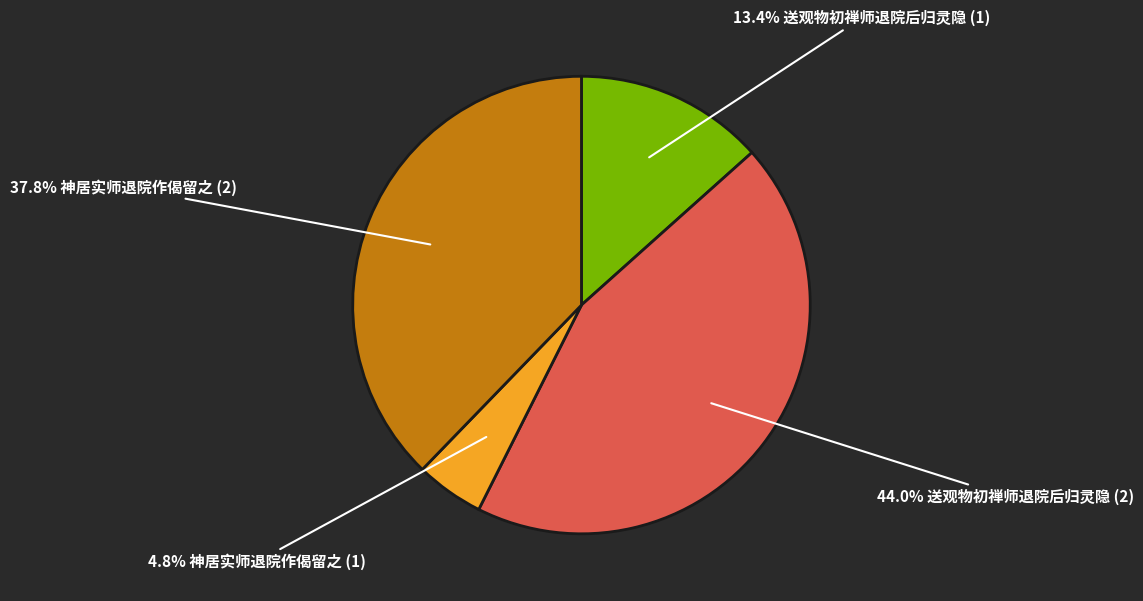

Count the number of slices in the pie.

4